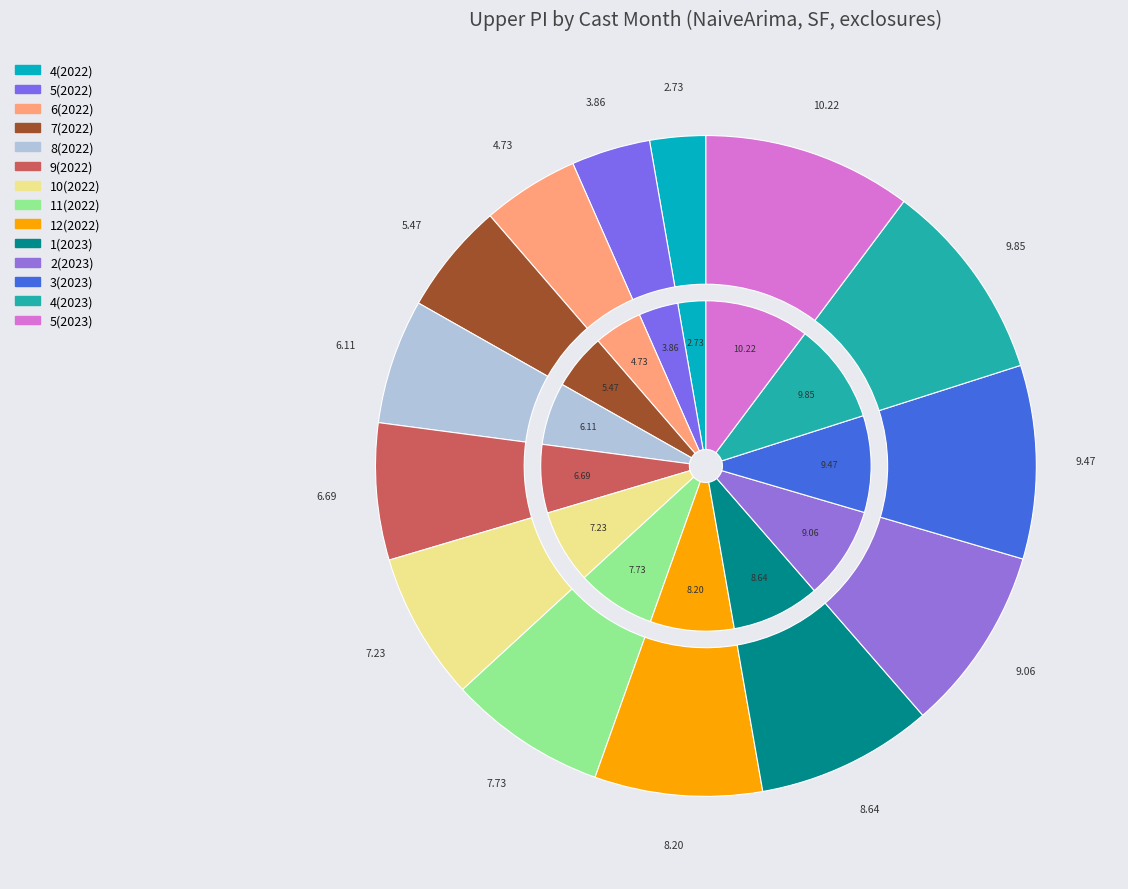

Which has a higher value, 5(2022) or 5(2023)?

5(2023)